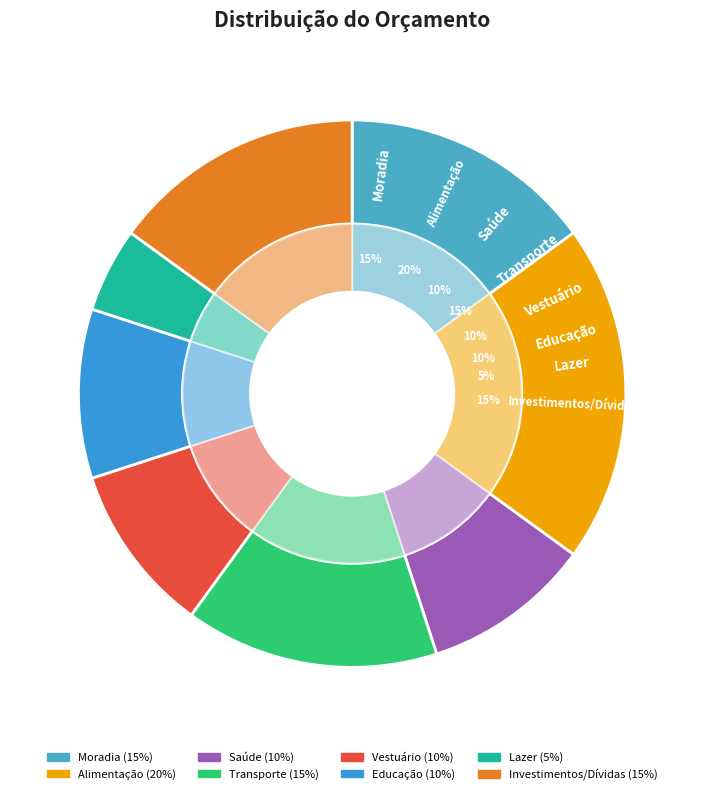

How much of the chart is everything except Transporte?

85.0%